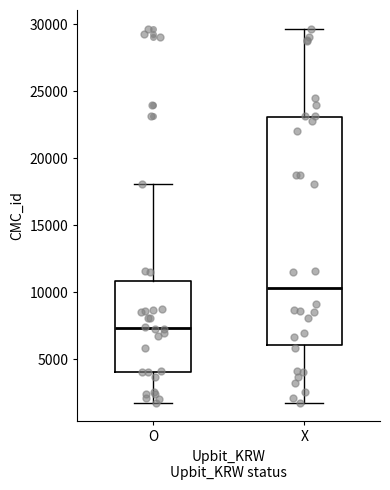

Where is the lower edge of the box for X on the y-axis? The values are not printed on the chart, so give them approximately, as read against the axis.

6000